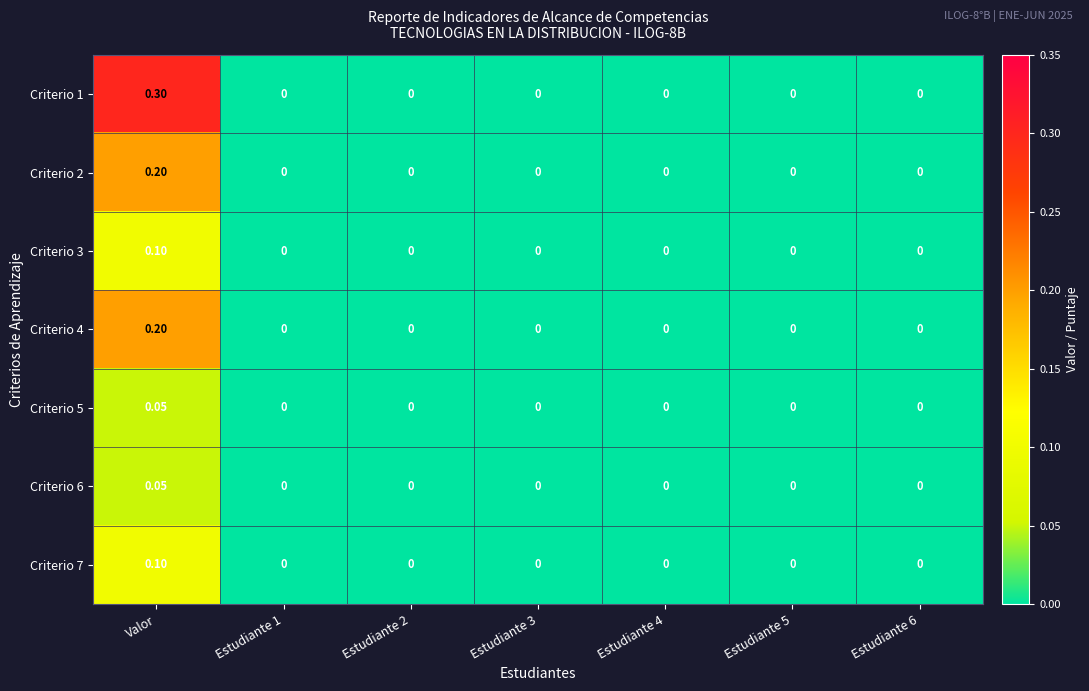

At which category is the sum across all series the highest?

Valor